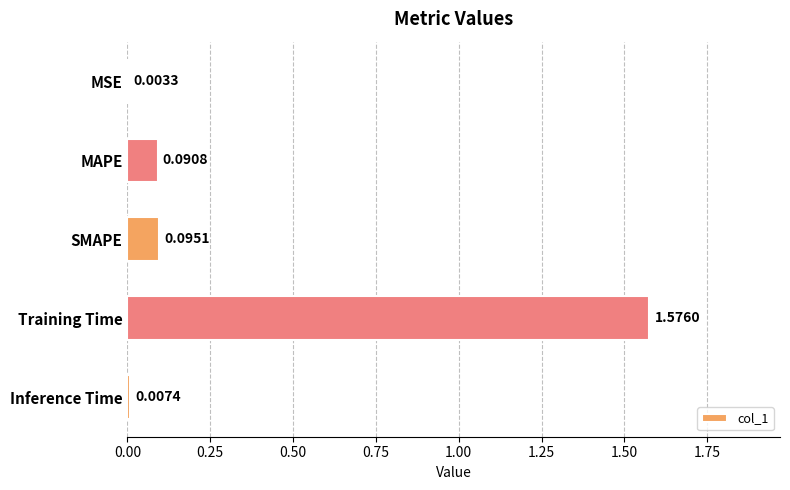

What is the sum of all values?

1.8